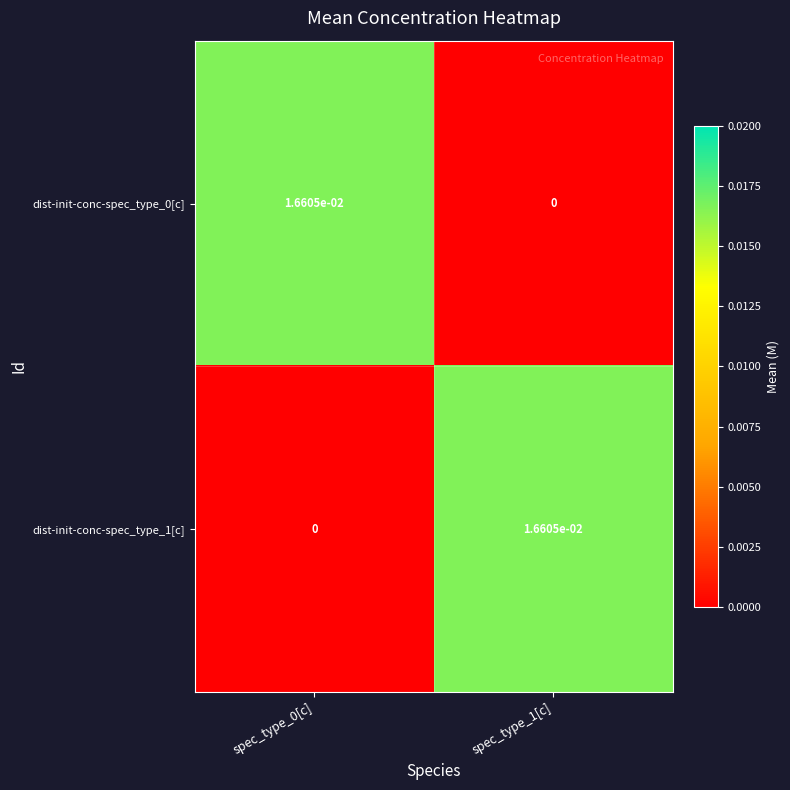

The value of dist-init-conc-spec_type_0[c] at spec_type_1[c] is 0.0. True or false?

True